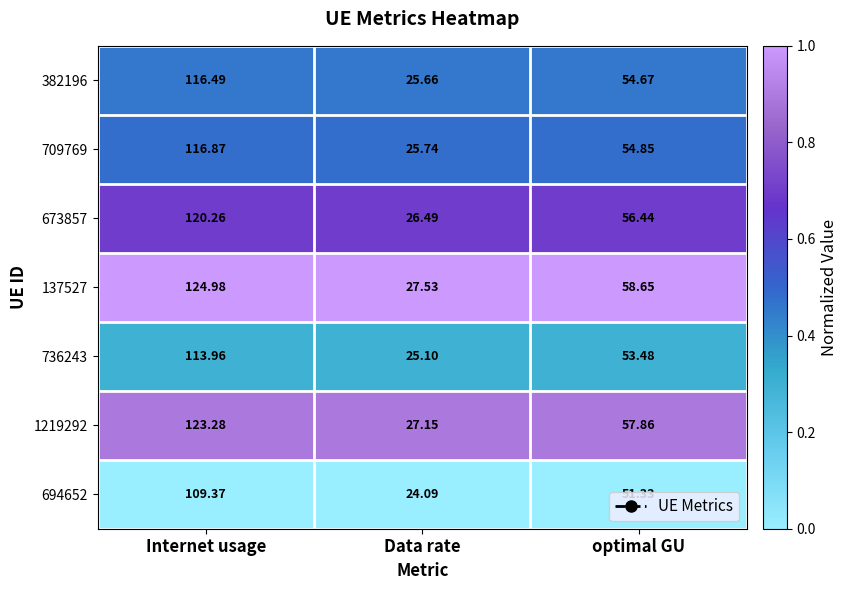

At which category is the sum across all series the highest?

Internet usage